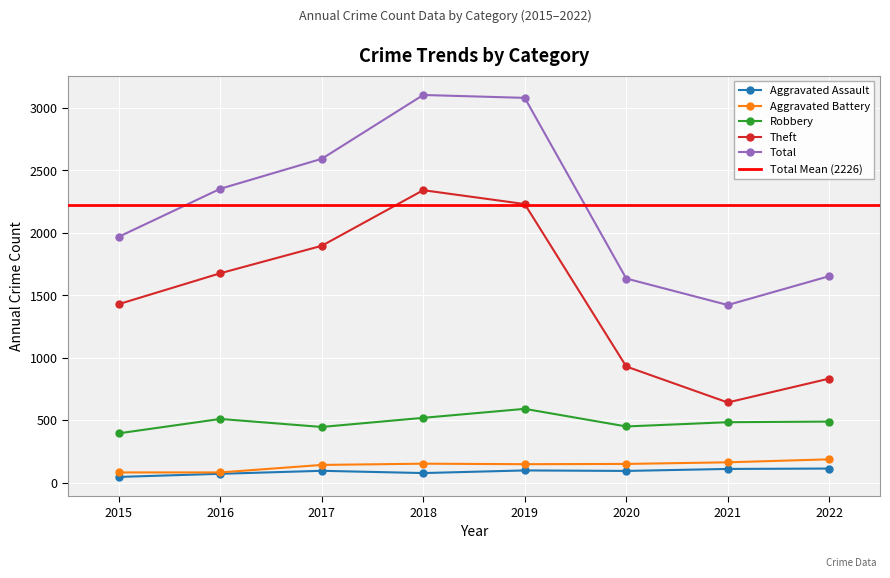

Which category has the lowest value in the Total series?

2021